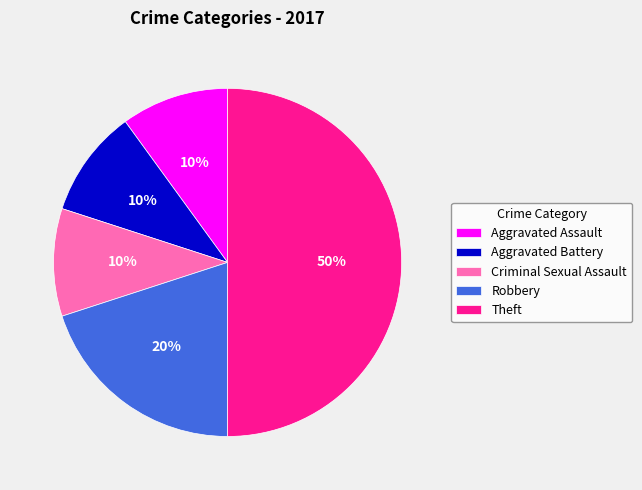

To the nearest percent, what percentage of the pie is Robbery?

20%